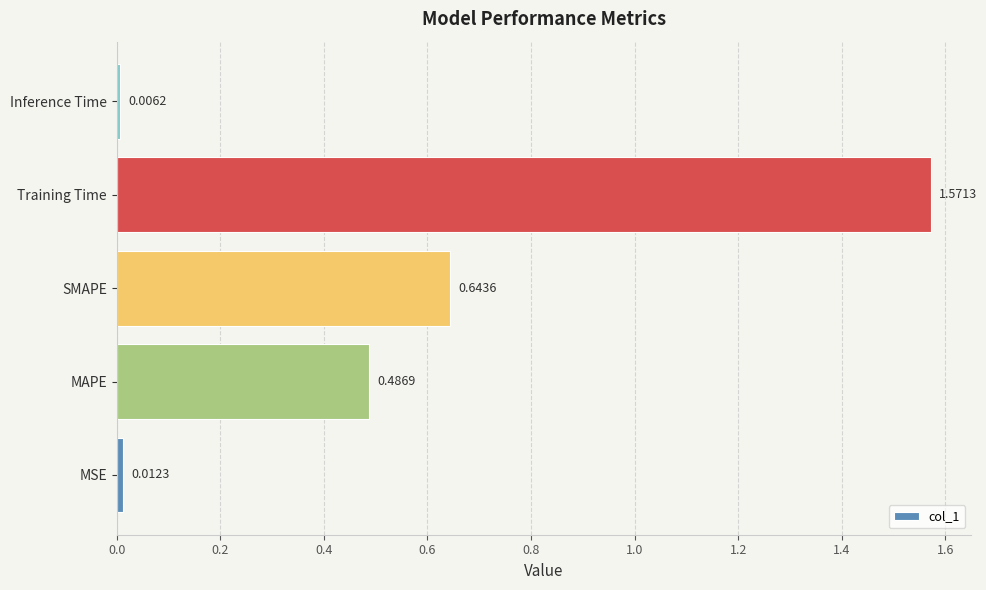

At which category does the chart reach its minimum across all series?

Inference Time